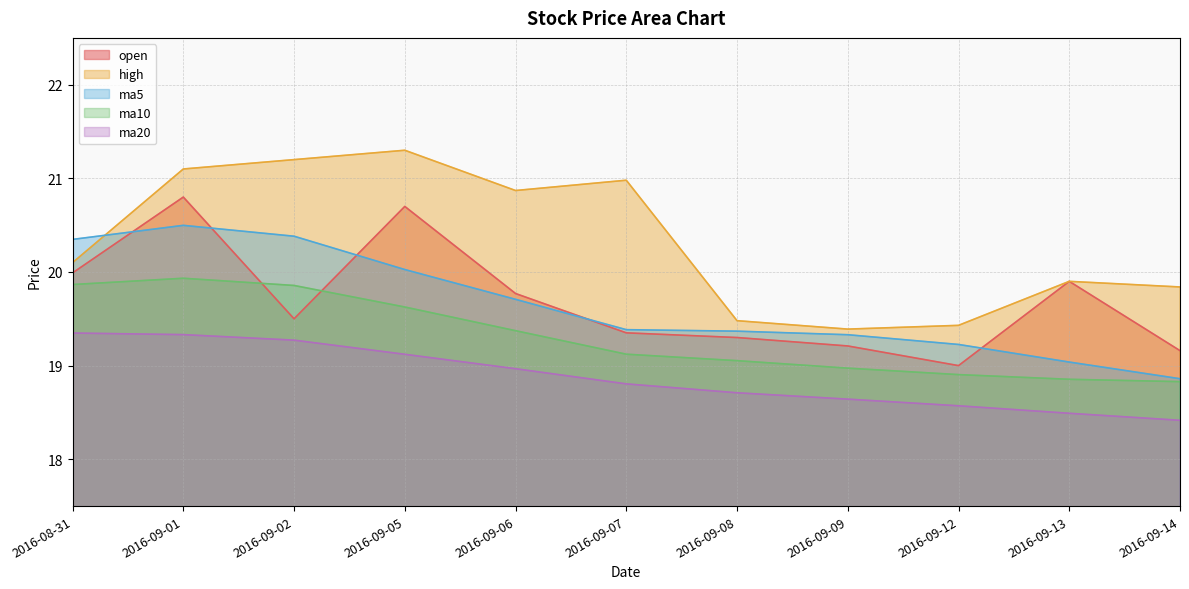

What is the sum of all ma5 values?

216.2